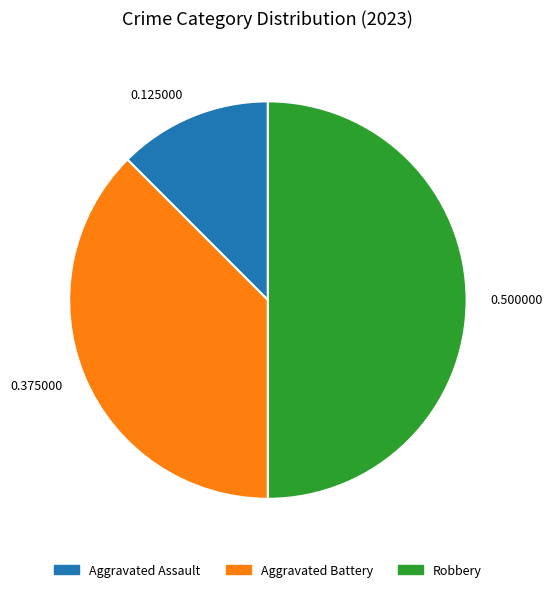

Which category has the biggest portion of the pie?

0.500000